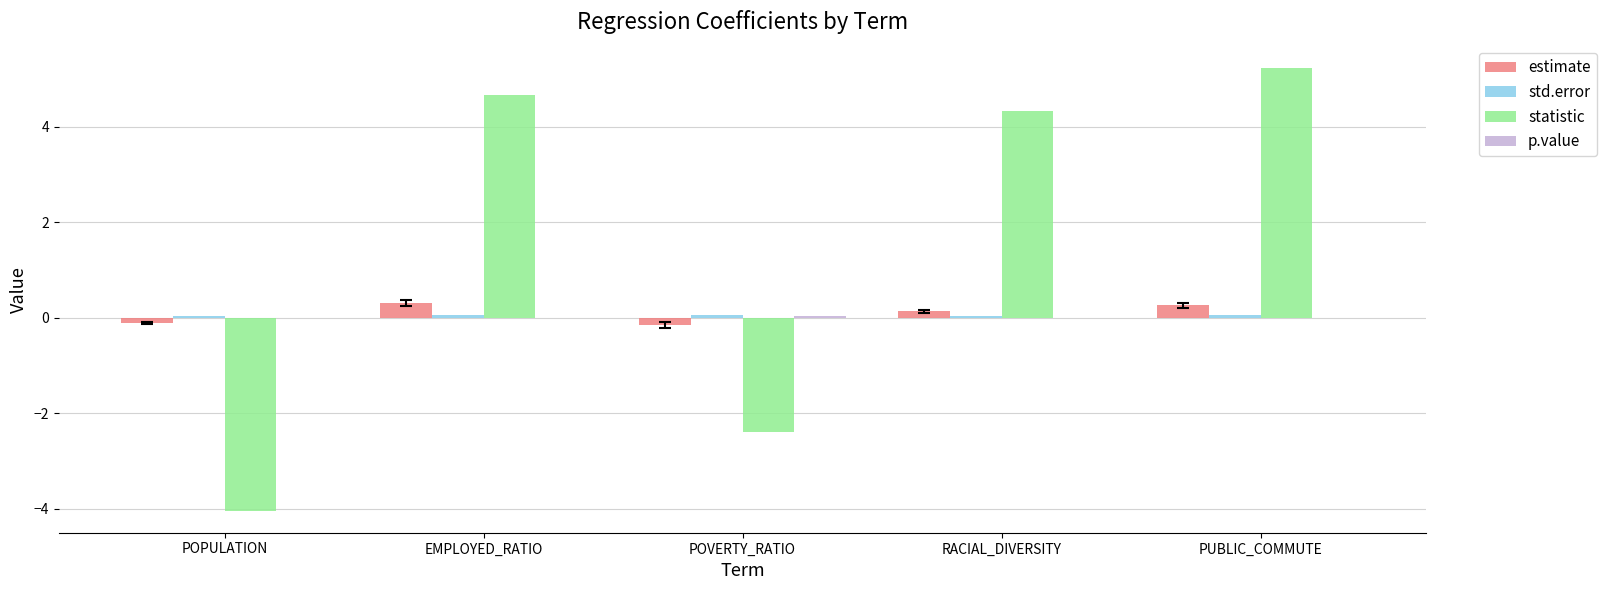

The value of statistic at POPULATION is -1.9. True or false?

False